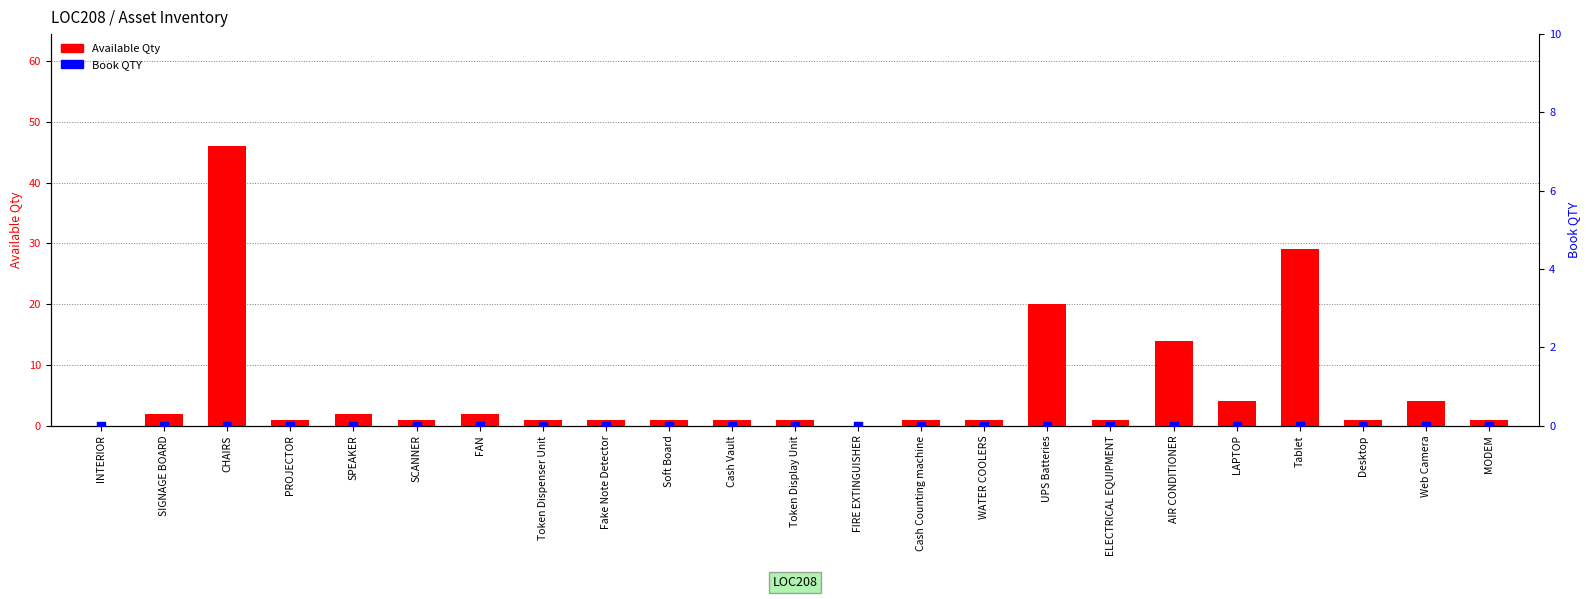

What is the total value across all series at CHAIRS?

46